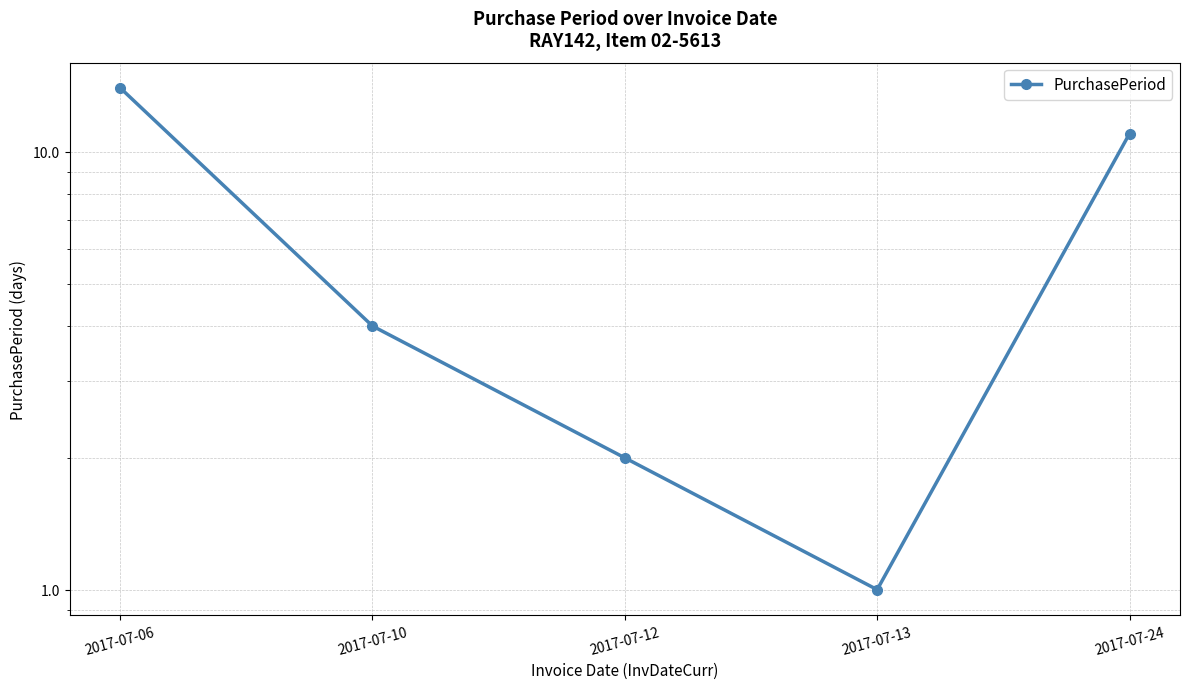

How many data points are less than 4?

2